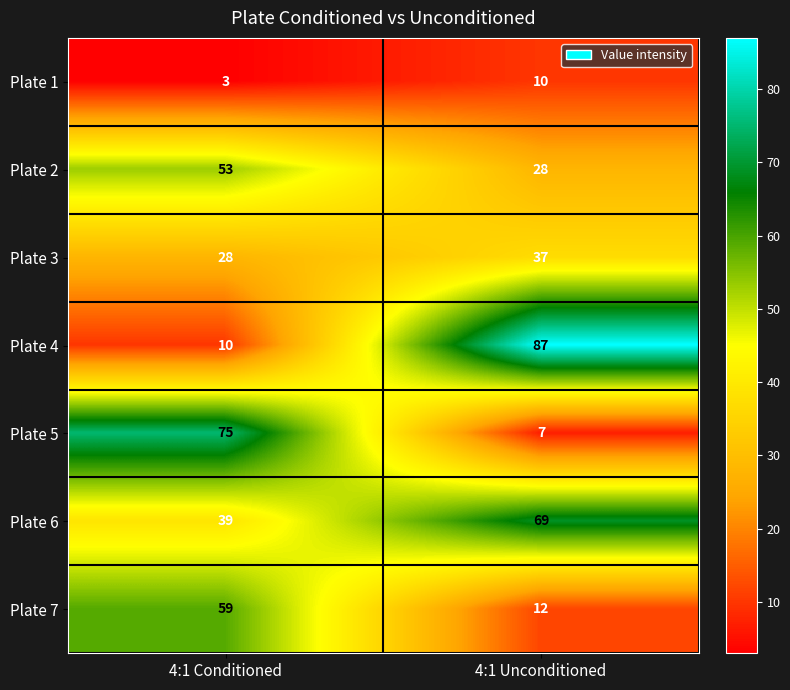

True or false: Plate 5 has a value of 114 at 4:1 Conditioned.

False